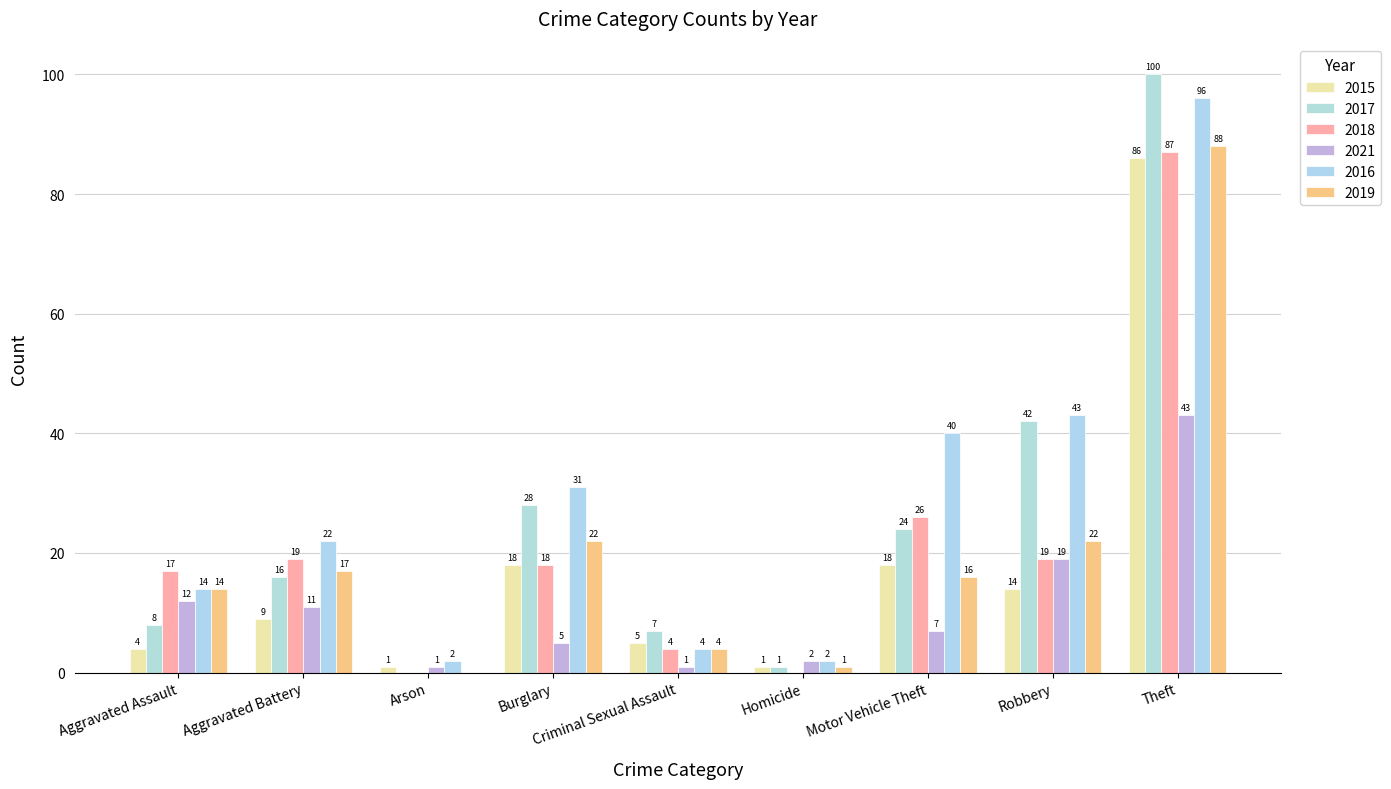

What is the sum of all 2016 values?

254